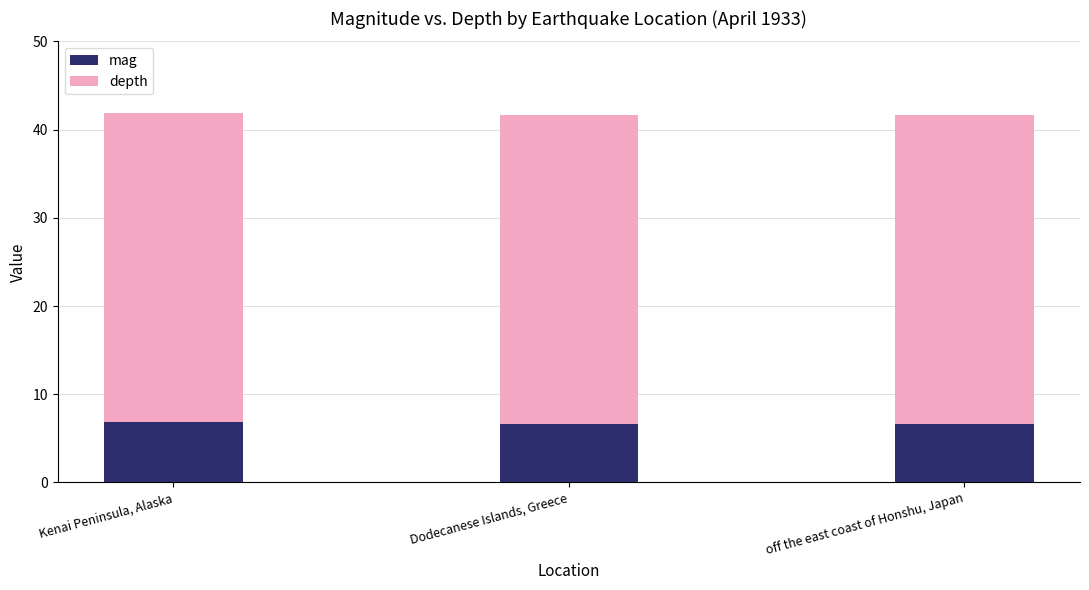

What is the average value of the mag series?

6.7